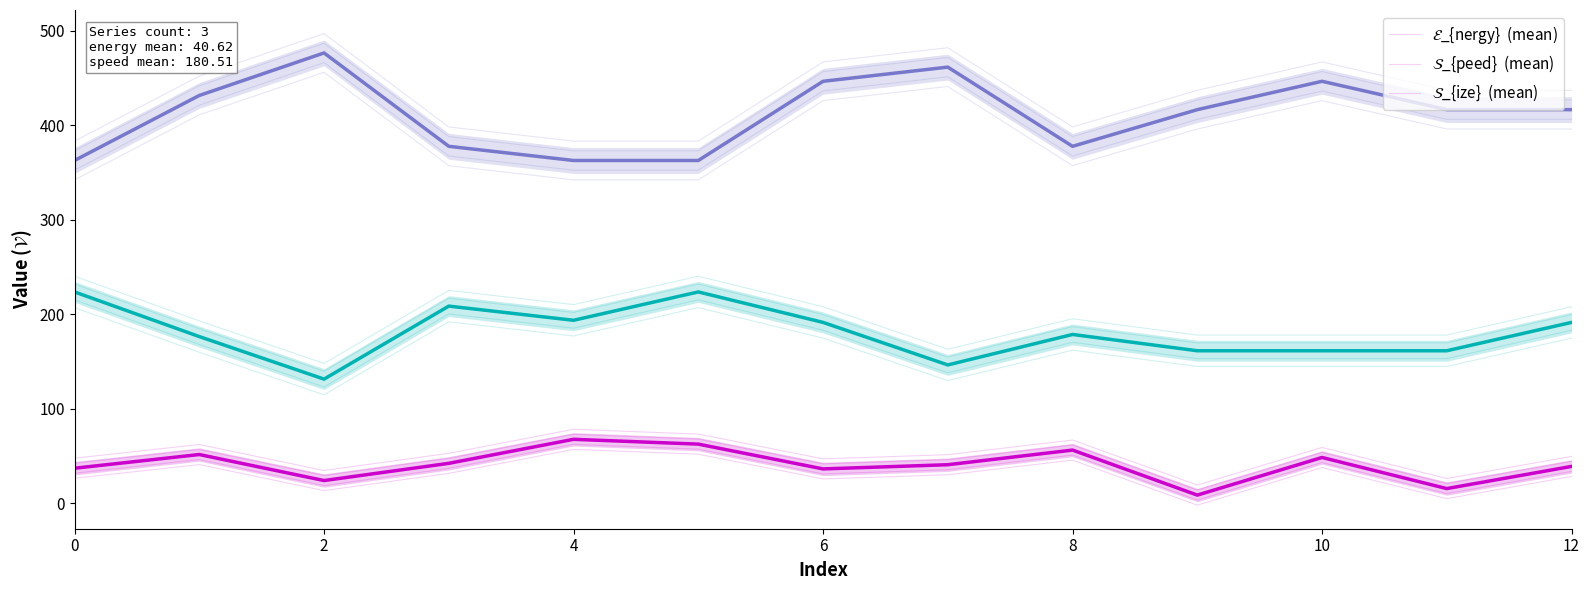

Between 2 and 4, which series saw the biggest shift?

size